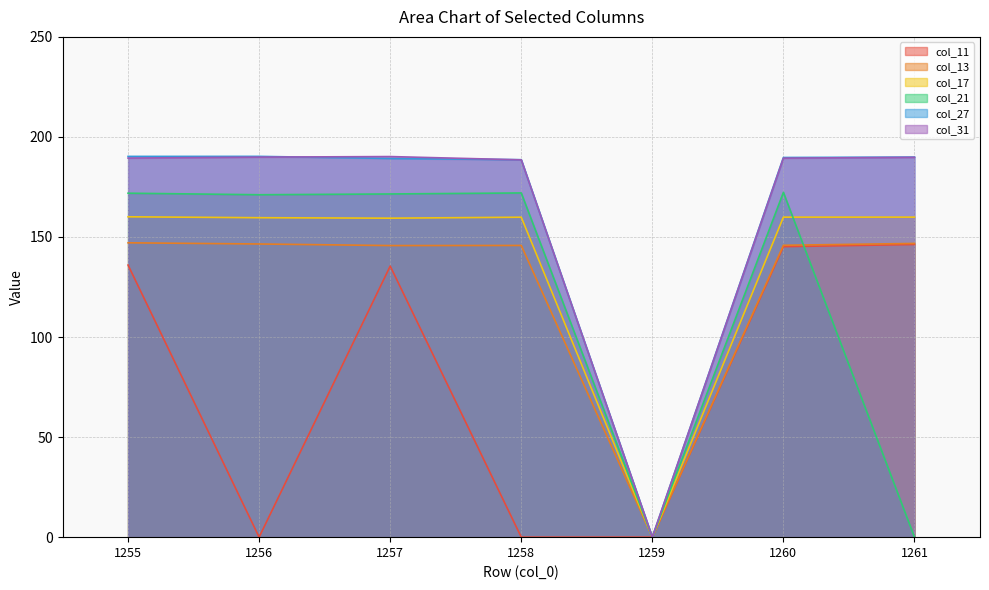

True or false: col_21 and col_17 cross at least once.

True